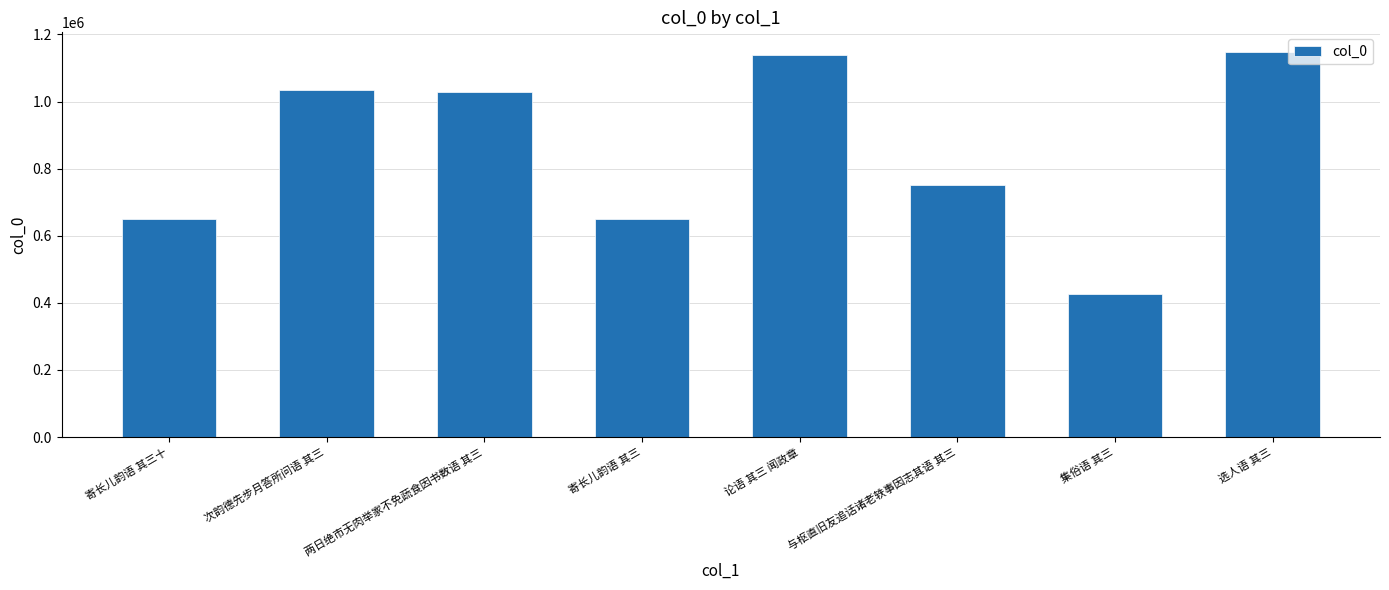

What is the average value?

853516